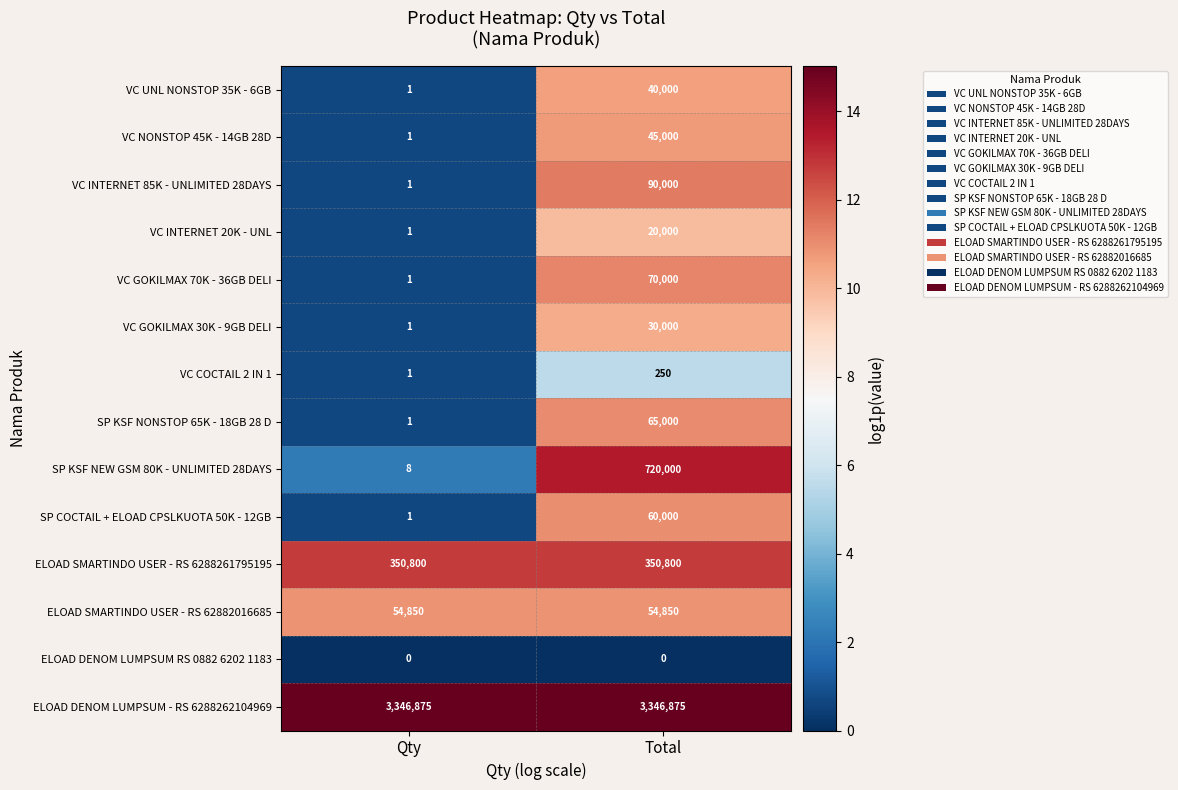

Which series changed the most between Qty and Total?

SP KSF NEW GSM 80K - UNLIMITED 28DAYS